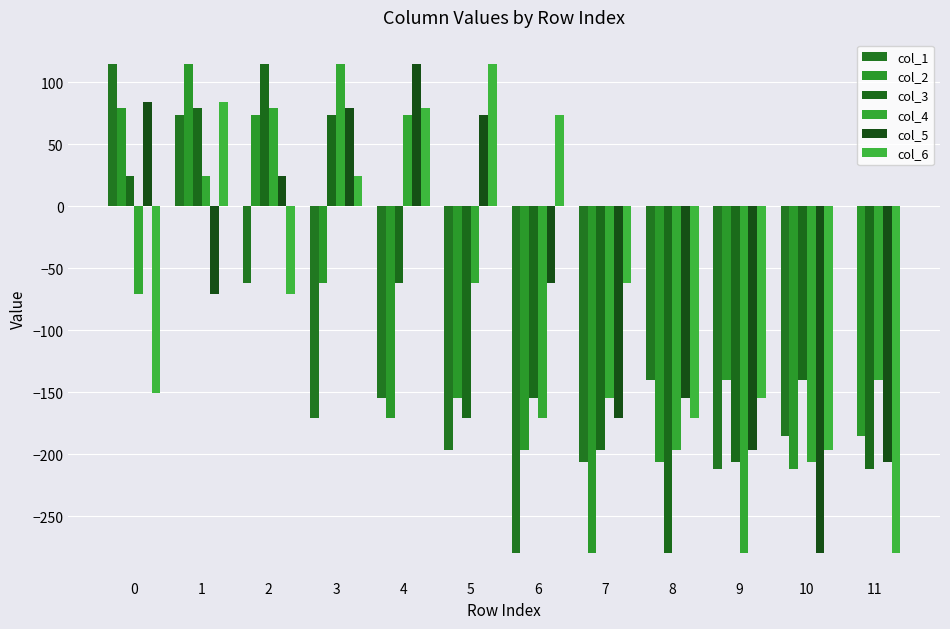

Which series has the widest spread of values?

col_1